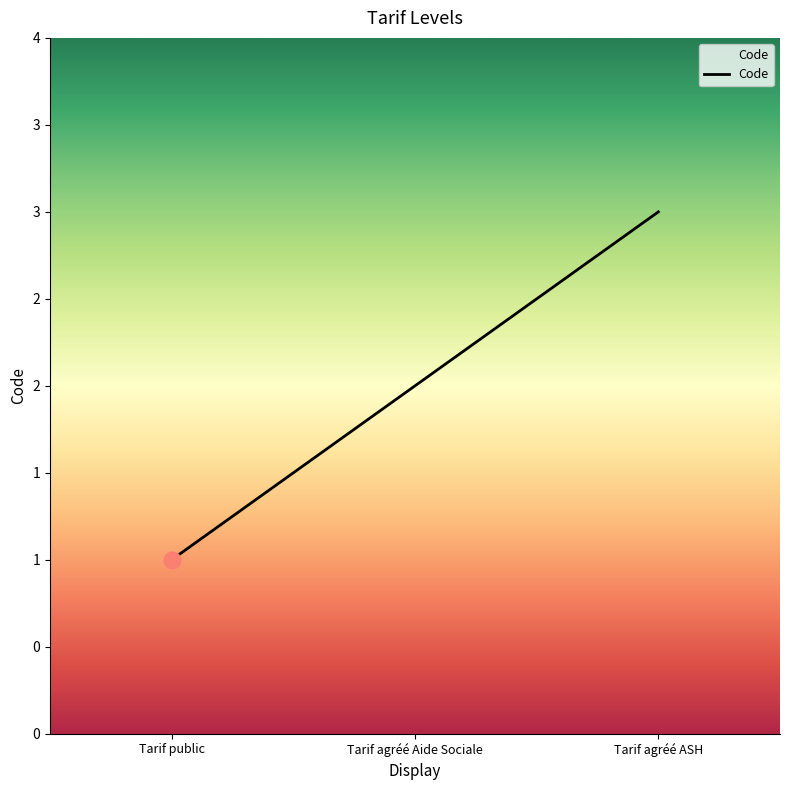

Is this an area chart (filled region under the line)?

Yes